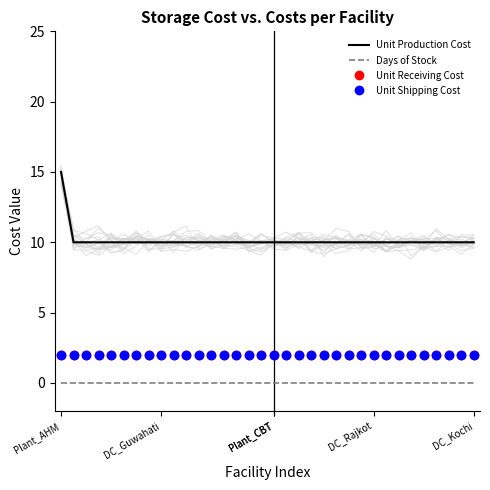

What is the approximate value of Unit Production Cost at DC_Guwahati?

10